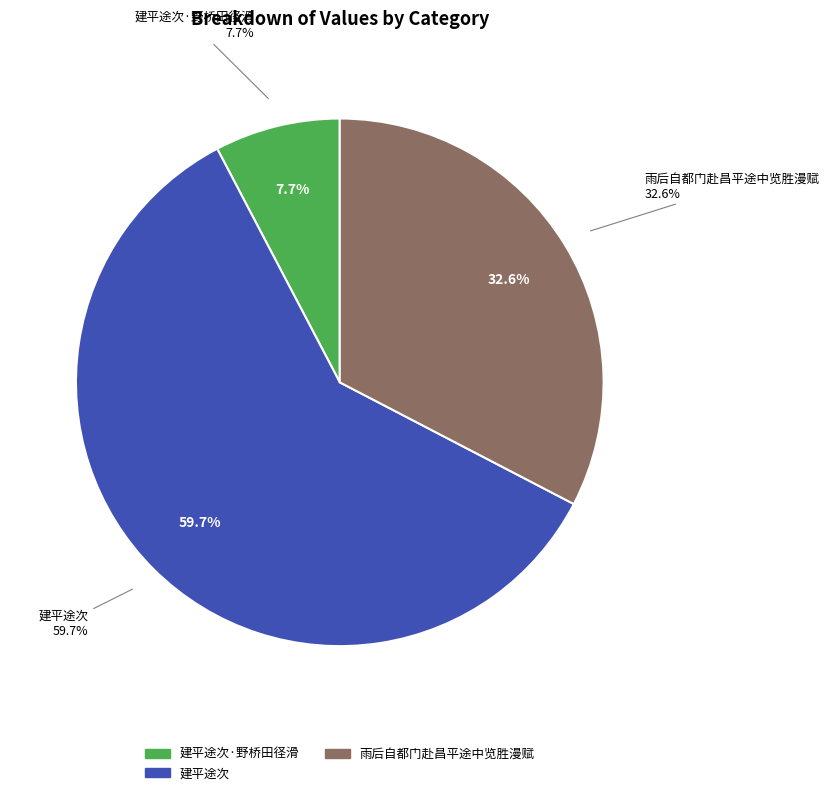

The 建平途次·野桥田径滑 slice represents 8% of the pie. True or false?

True